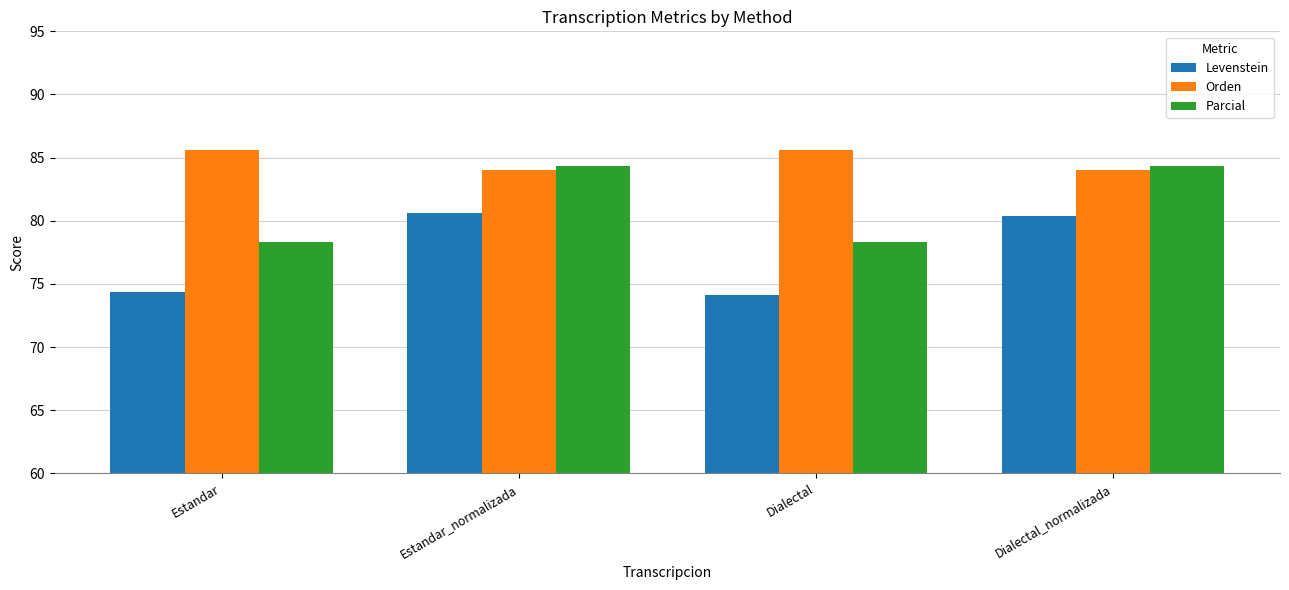

The value of Levenstein at Estandar is 96.9. True or false?

False